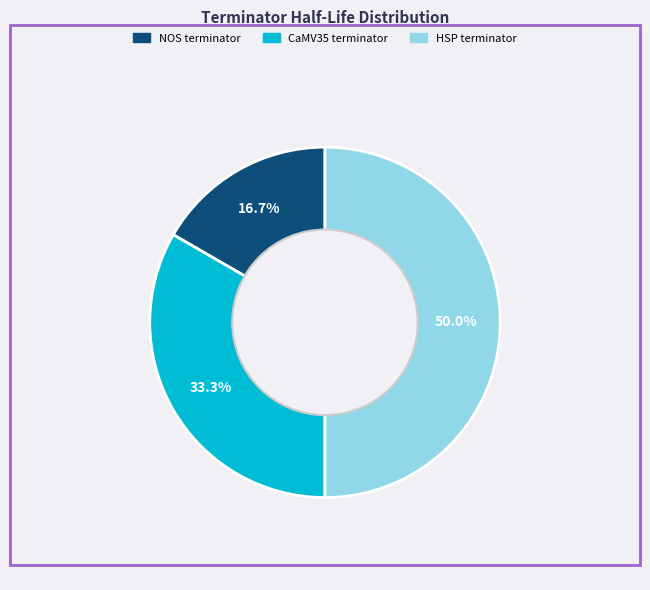

Count the number of slices in the pie.

3